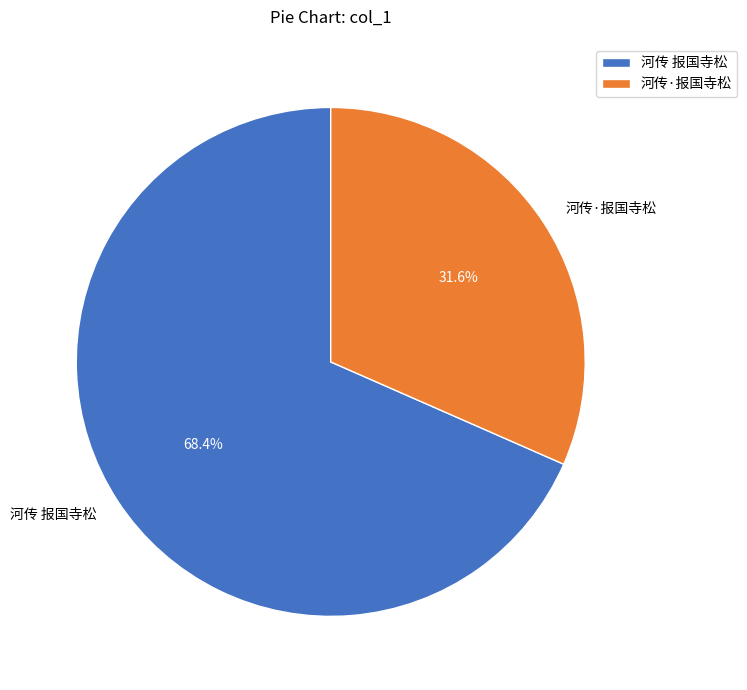

Which has a higher value, 河传·报国寺松 or 河传 报国寺松?

河传 报国寺松